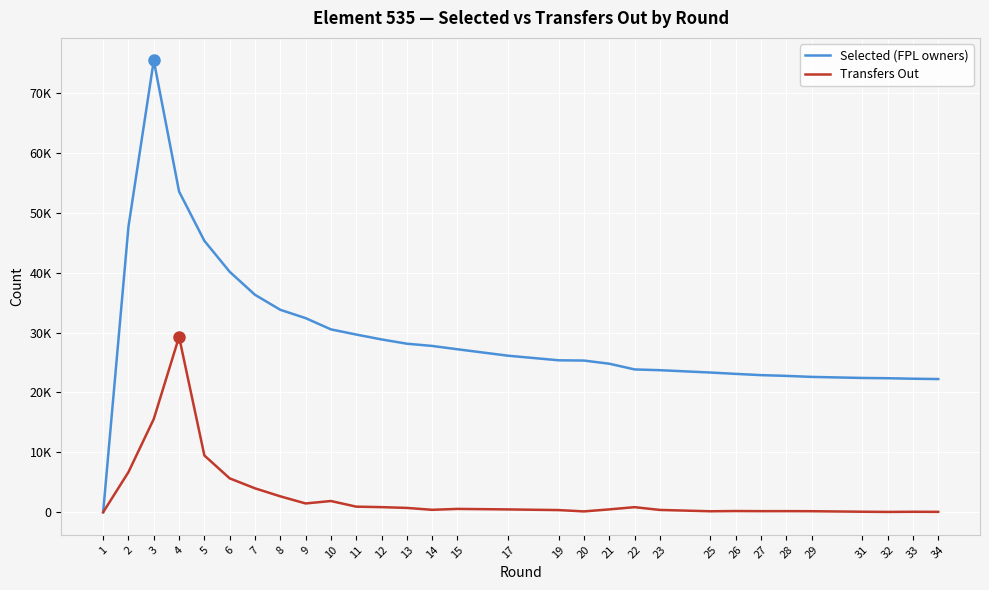

Does the chart display data point markers on the line(s)?

No